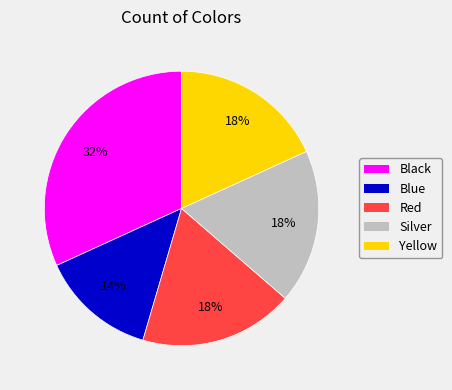

To the nearest percent, what percentage of the pie is Blue?

14%